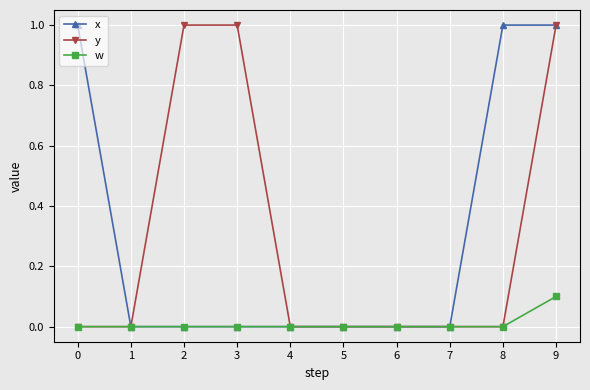

What is the value of the x point at the 9th from the left?

1.0